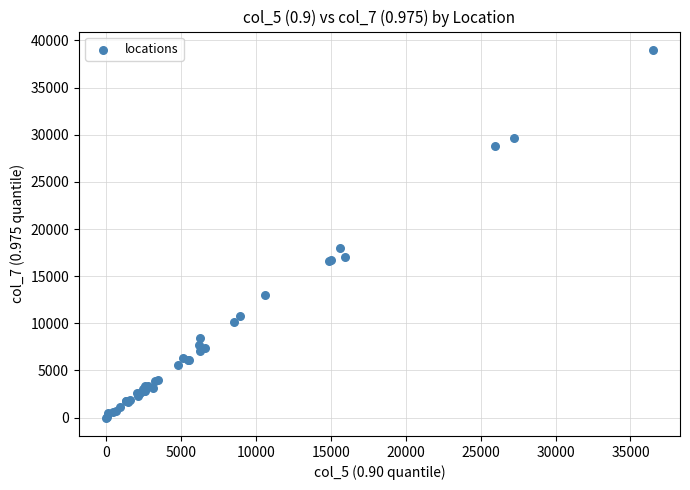

What Y value in the scatter plot is closest to 19496?

18001